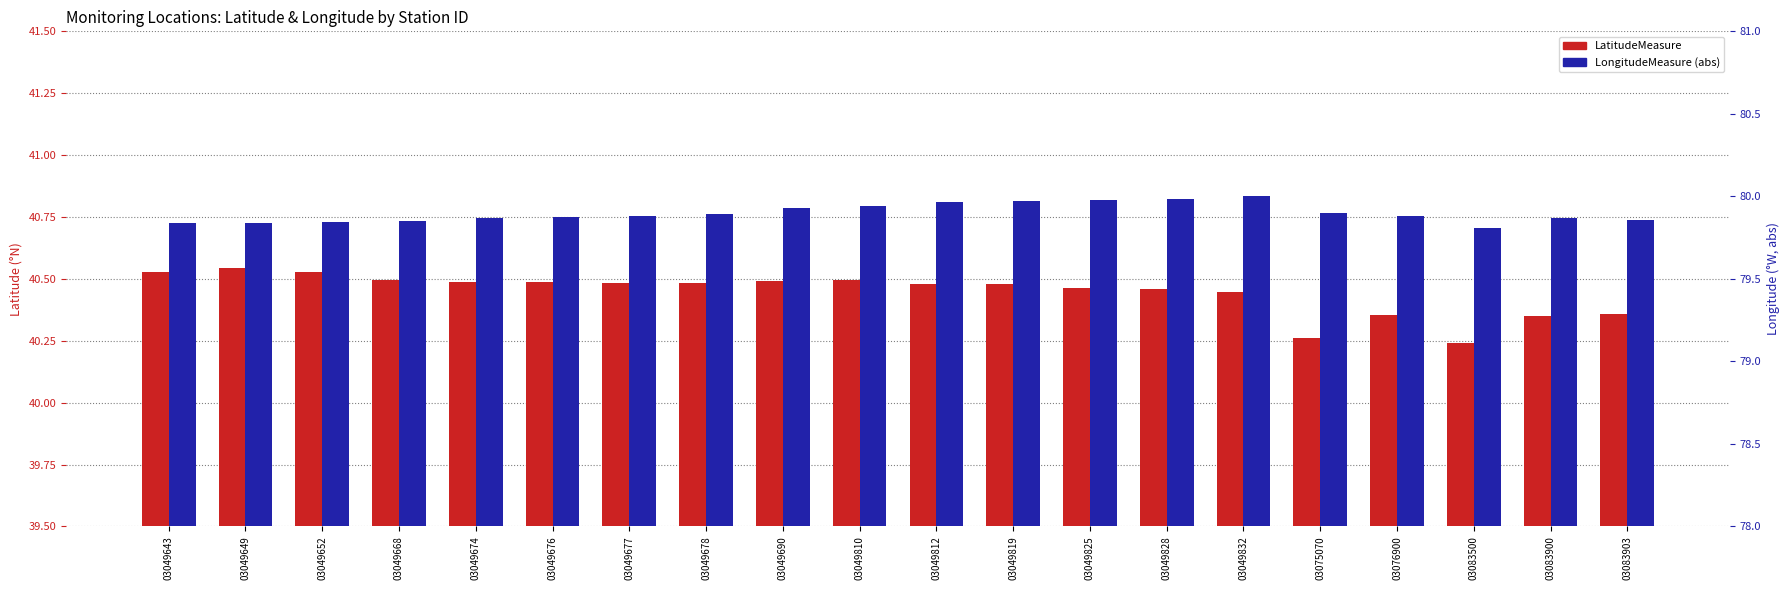

What is the value of the LongitudeMeasure (abs) bar at the 19th from the left?

79.9